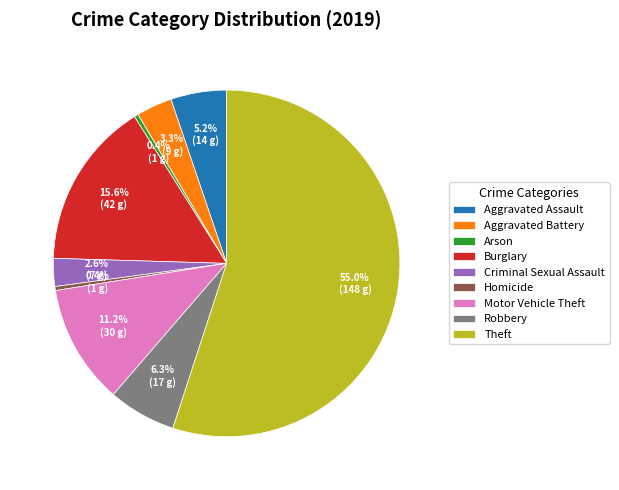

Does Theft represent more than half of the total?

Yes